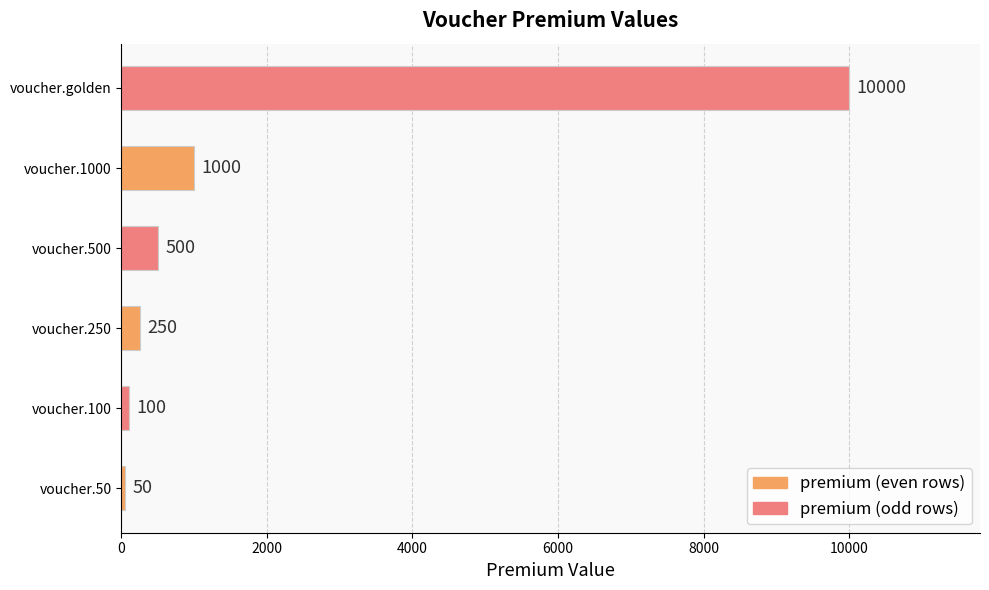

Rank the categories by value from lowest to highest.

voucher.50, voucher.100, voucher.250, voucher.500, voucher.1000, voucher.golden